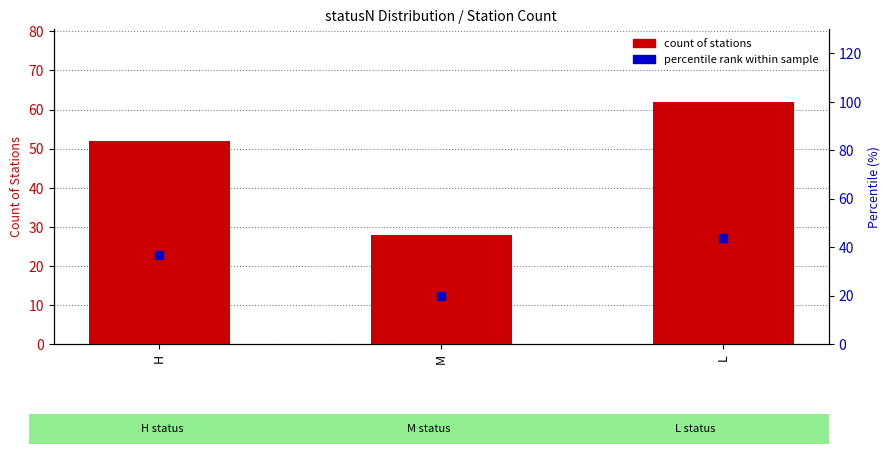

At how many categories does at least one series exceed 50?

2